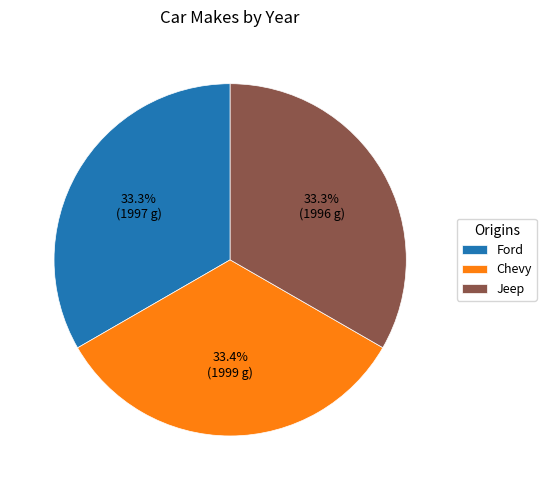

Does Ford represent more than half of the total?

No